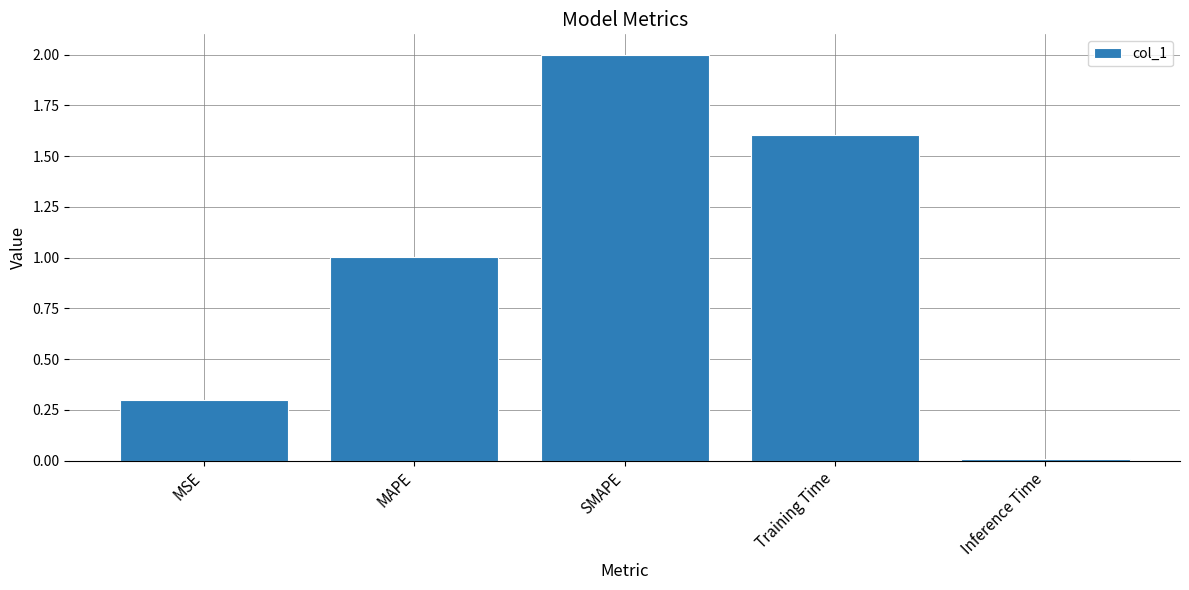

List the labels in order of value, smallest first.

Inference Time, MSE, MAPE, Training Time, SMAPE